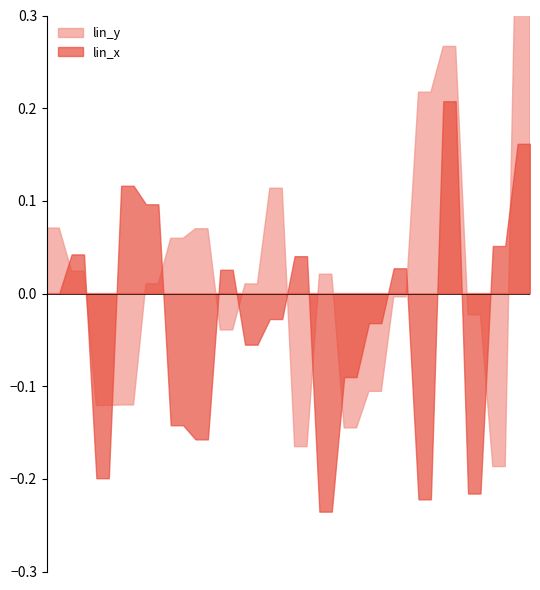

True or false: lin_x and lin_y cross at least once.

True